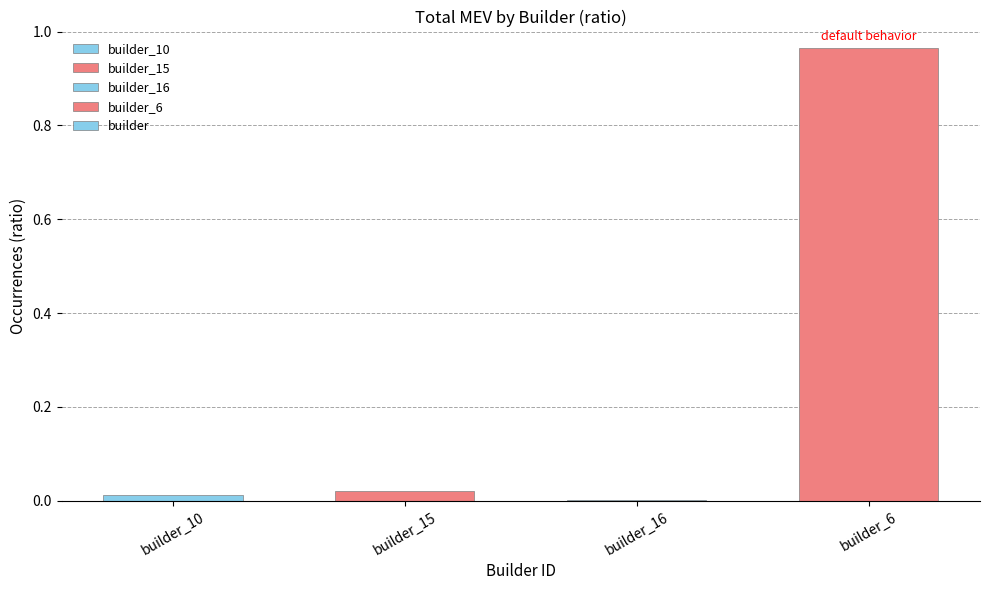

Is it true that the value at builder_16 is 0.0?

True